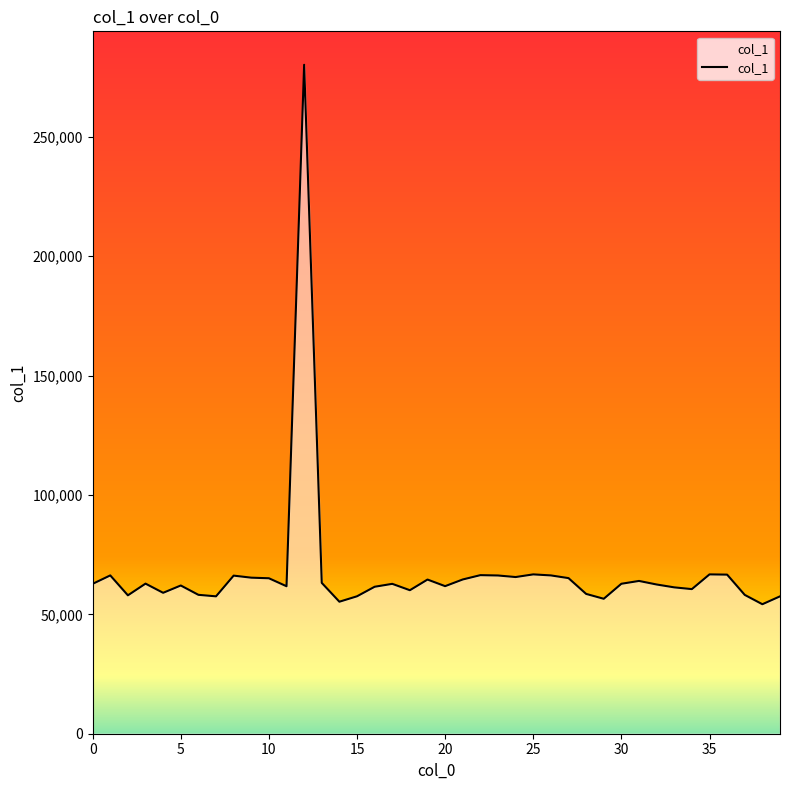

What is the smallest value displayed?

54240